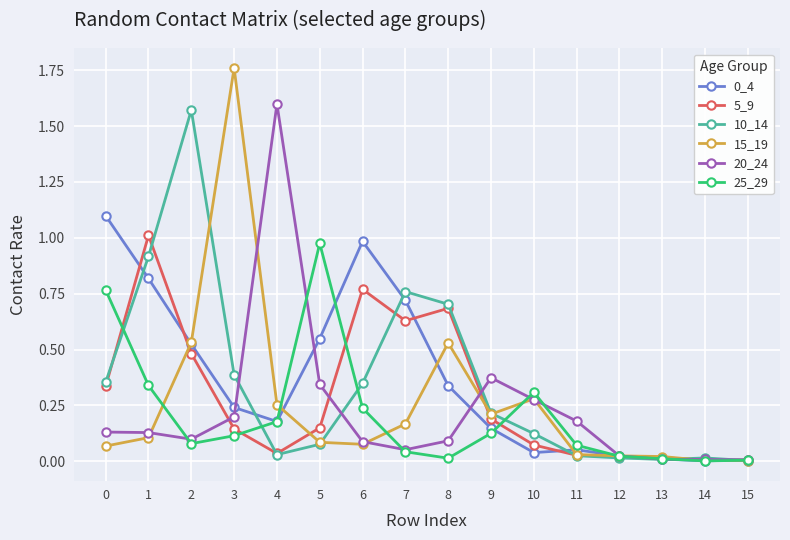

At which category does 25_29 reach its first local peak?

5